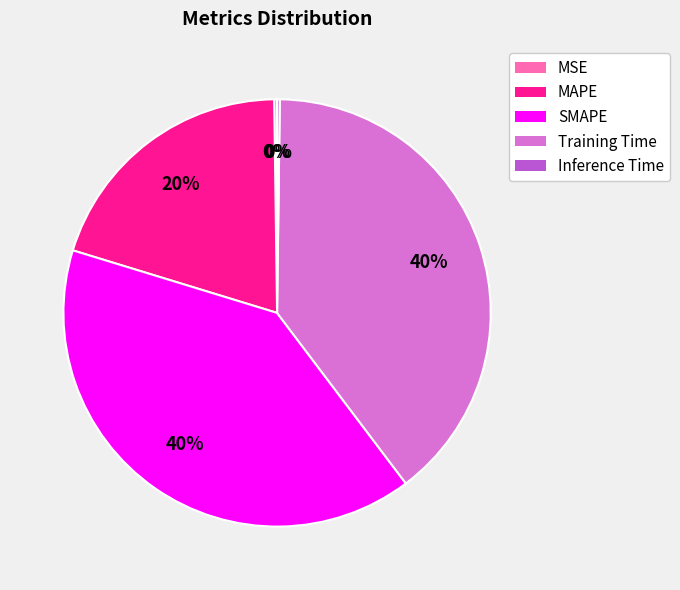

Combined, do SMAPE and Training Time account for over 50%?

Yes